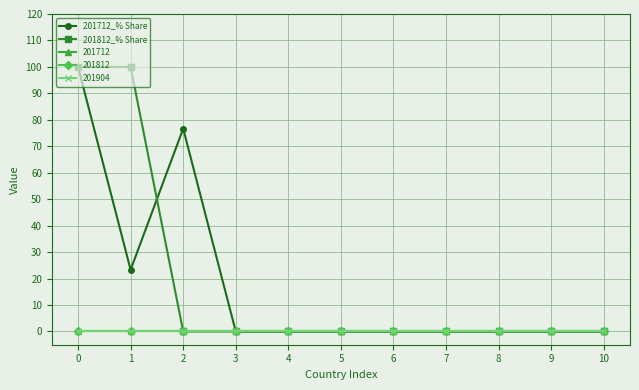

True or false: 201812_% Share has more than 0 interior local peaks.

False